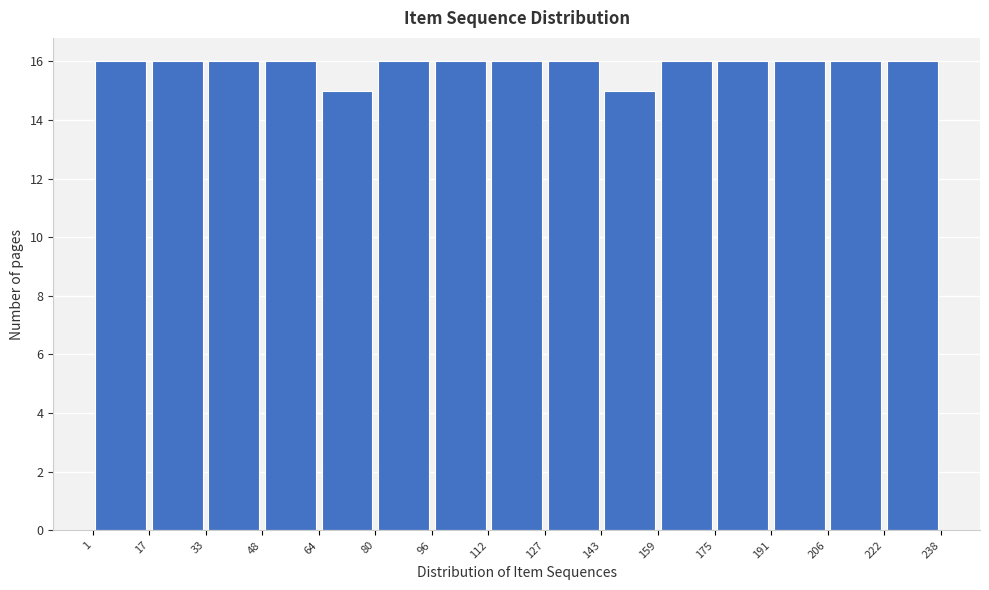

Reading left to right, list every bar in this chart as the range it spans on the x-axis followed by its height. The values are not printed on the chart, so give them approximately, as read against the axis.

1 to 17: 16
17 to 33: 16
33 to 48: 16
48 to 64: 16
64 to 80: 15
80 to 96: 16
96 to 112: 16
112 to 127: 16
127 to 143: 16
143 to 159: 15
159 to 175: 16
175 to 191: 16
191 to 206: 16
206 to 222: 16
222 to 238: 16